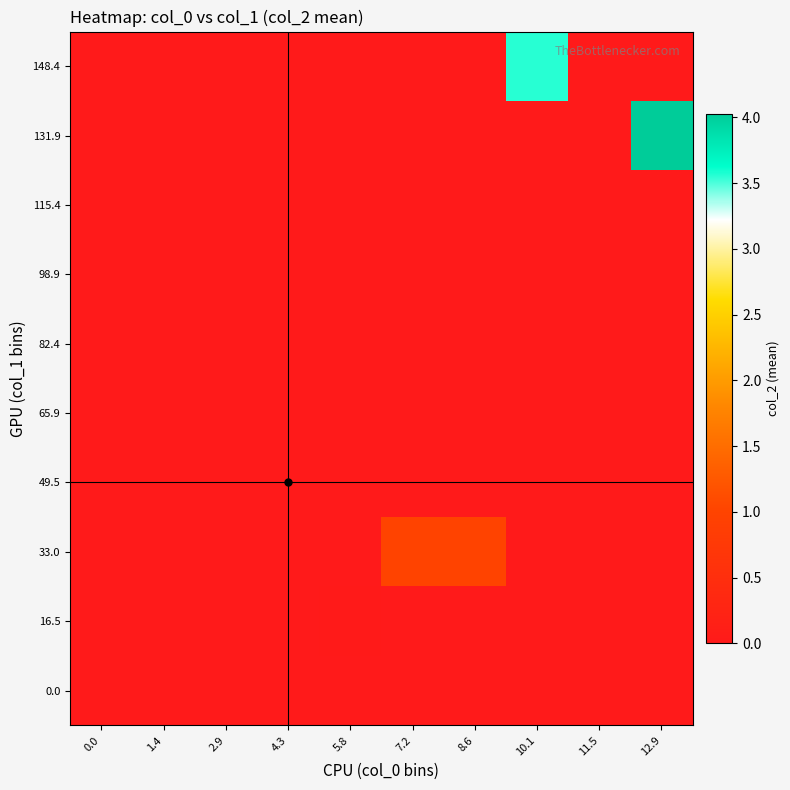

What is the difference between the highest and lowest values at 10.1?

3.6